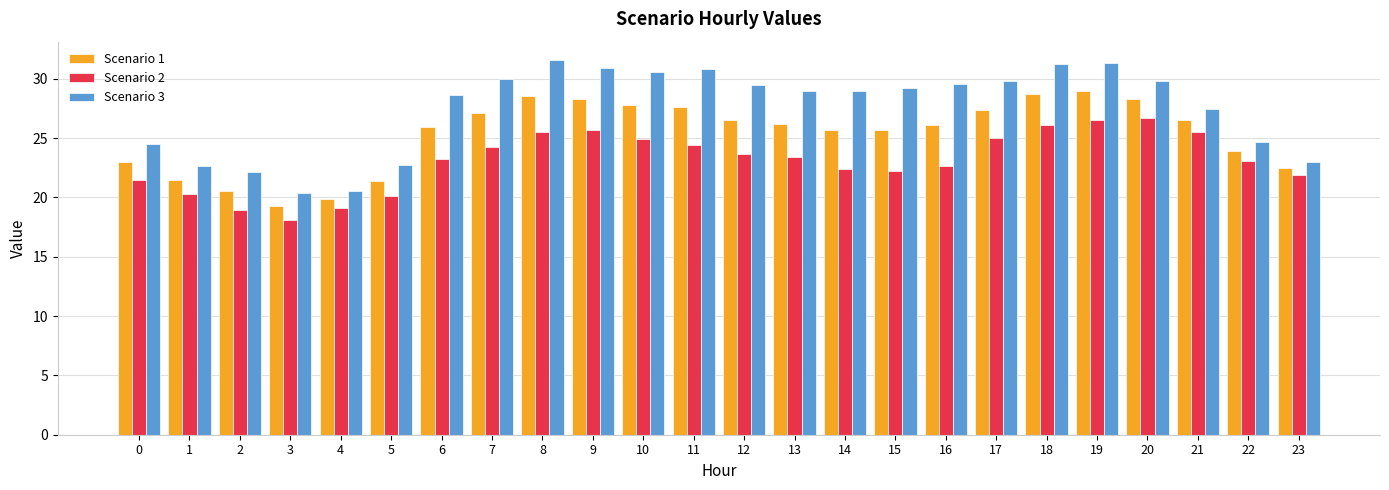

Which series has the largest range (max minus min)?

Scenario 3